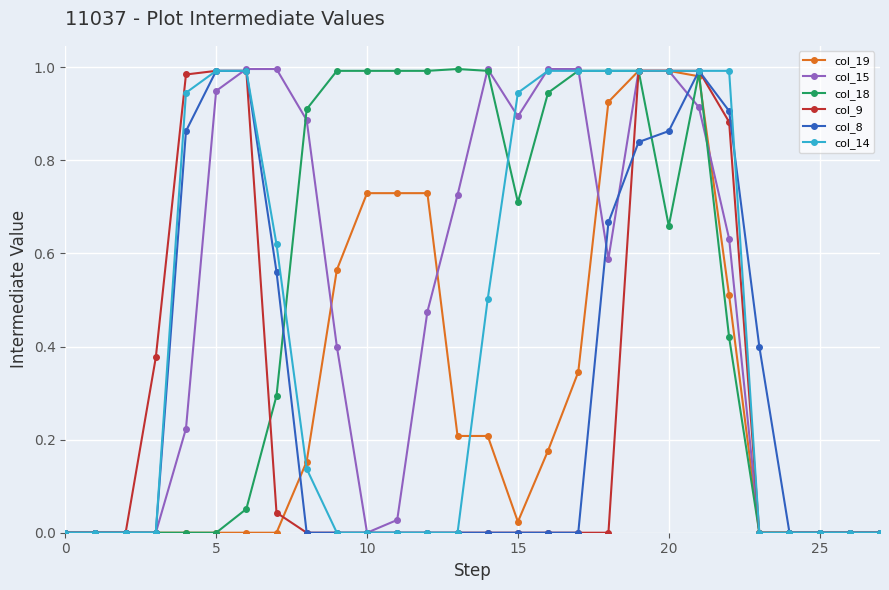

True or false: col_15 has more than 0 points higher than both neighbors.

True